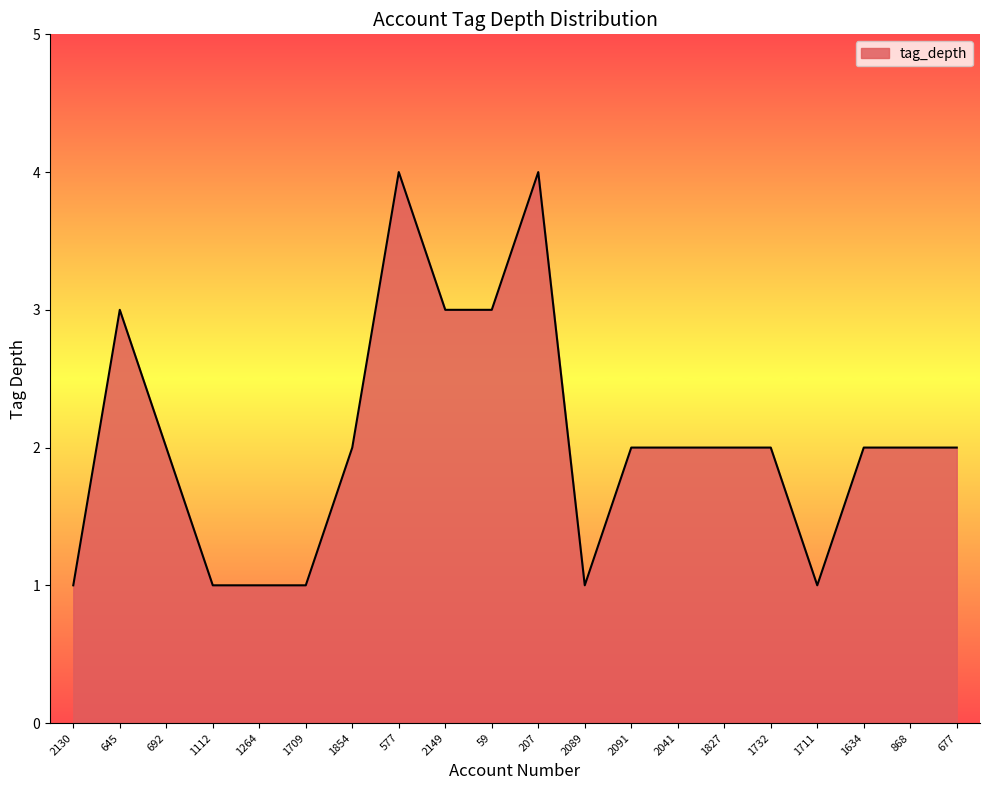

Is it true that the value at 645 is 3?

True